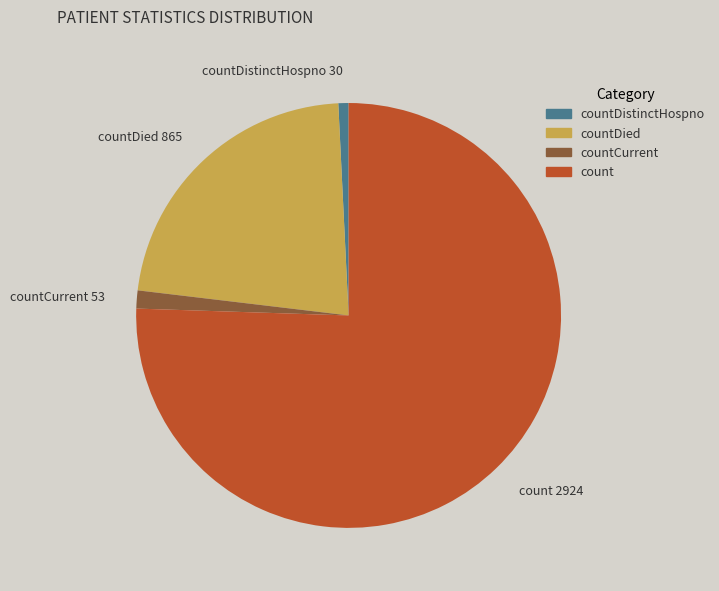

Rank the categories by value from lowest to highest.

countDistinctHospno 30, countCurrent 53, countDied 865, count 2924